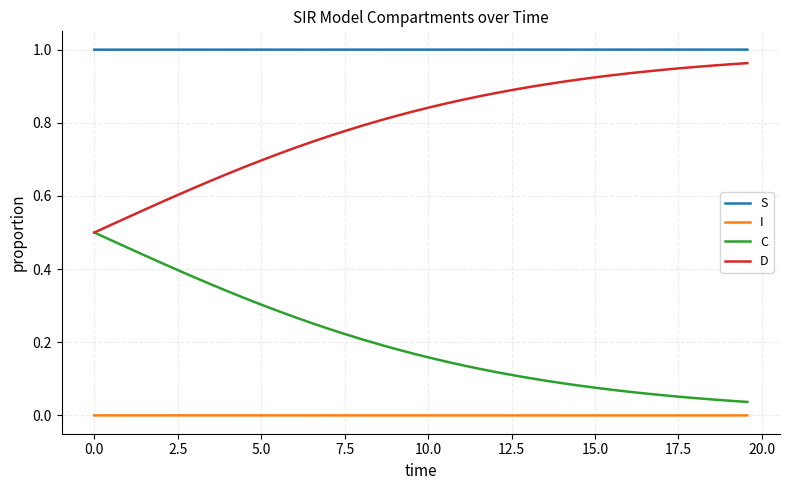

List the series in order of their peak value, lowest first.

I, C, D, S